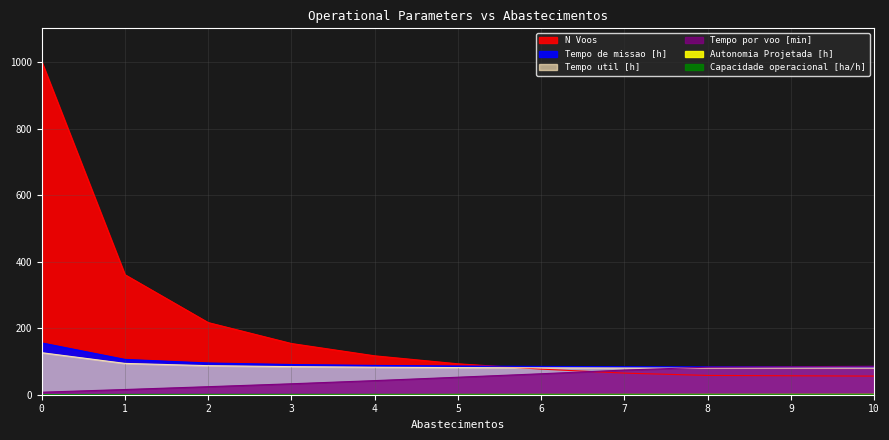

Which series has the largest total across all categories?

N Voos